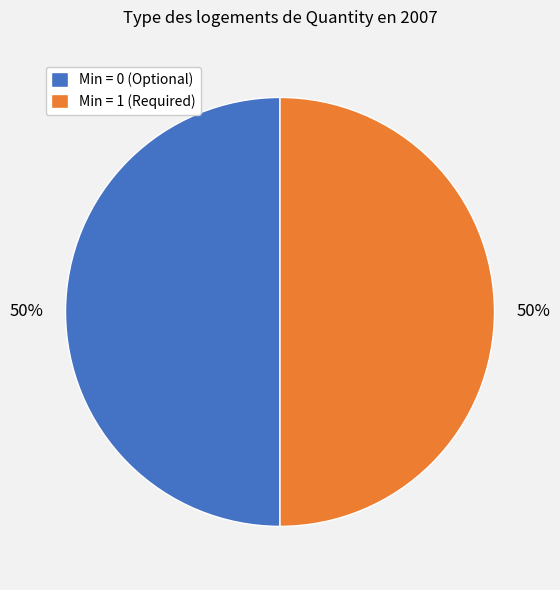

Combined, do Min = 0 (Optional) and Min = 1 (Required) account for over 50%?

Yes